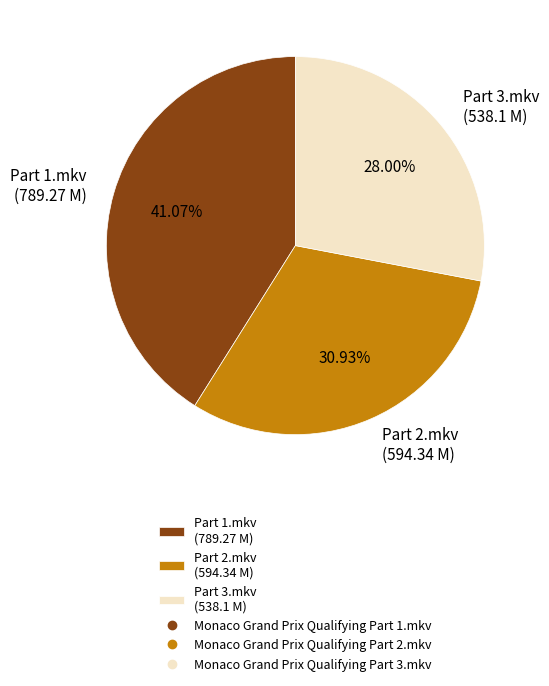

Is the sum of Part 1.mkv (789.27 M) and Part 3.mkv (538.1 M) greater than half?

Yes